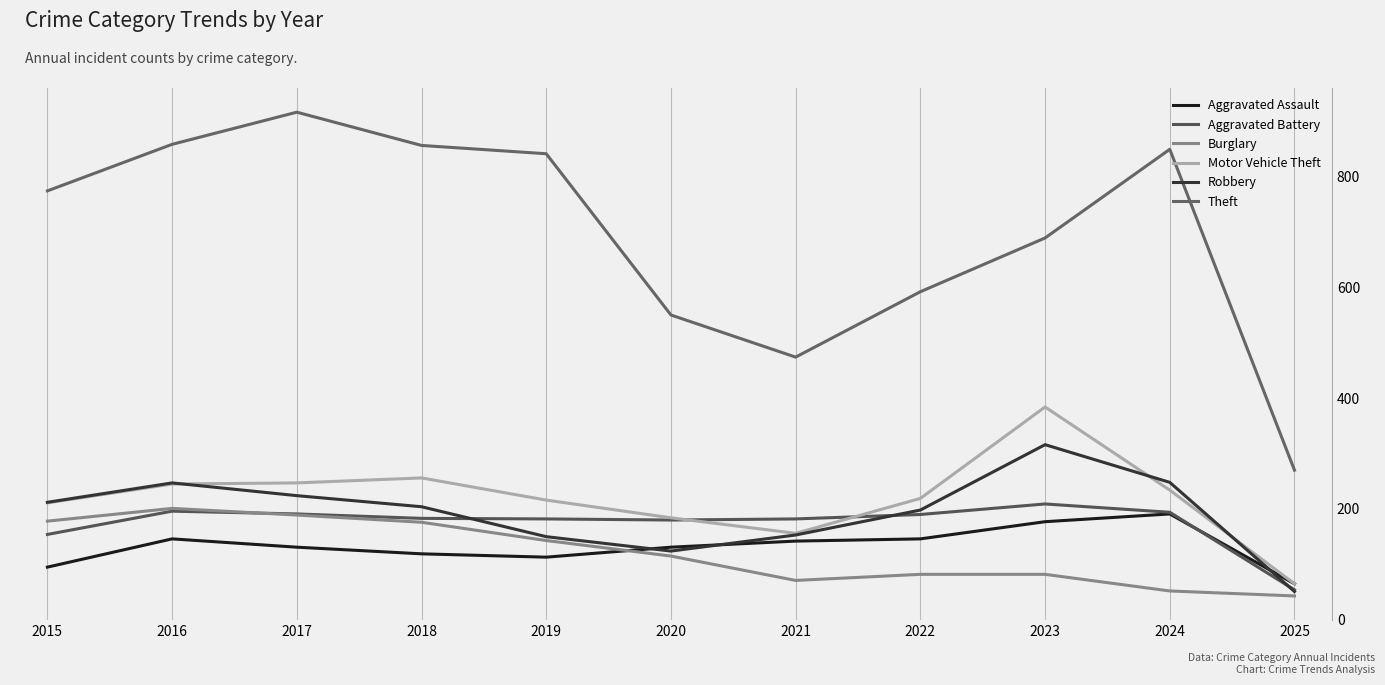

What are all the series names shown in the legend?

Aggravated Assault, Aggravated Battery, Burglary, Motor Vehicle Theft, Robbery, Theft